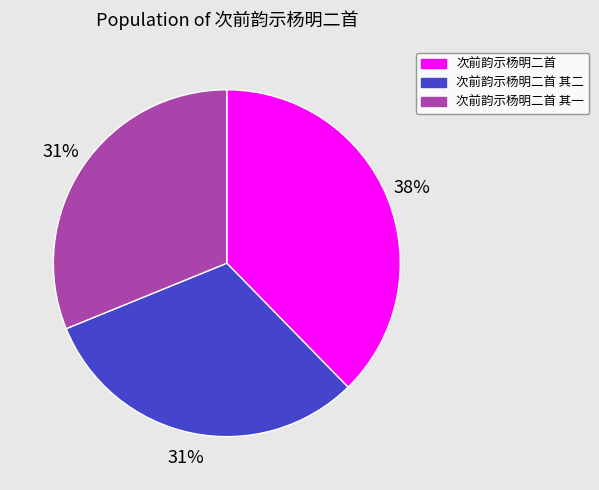

Does any single category account for the majority?

No